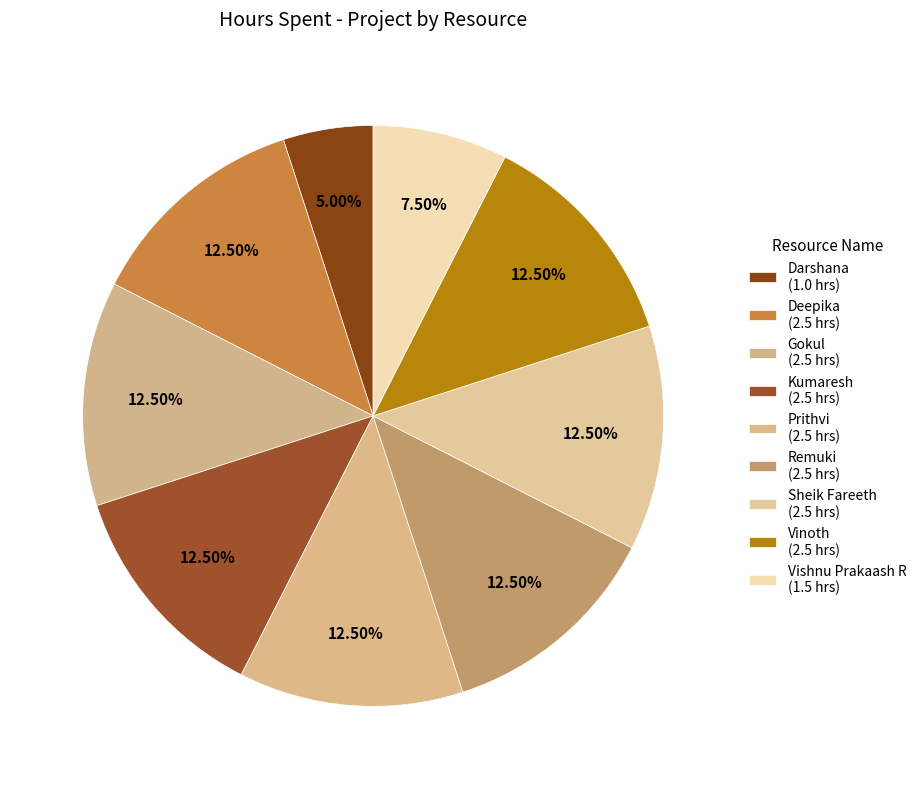

Count the number of slices in the pie.

9